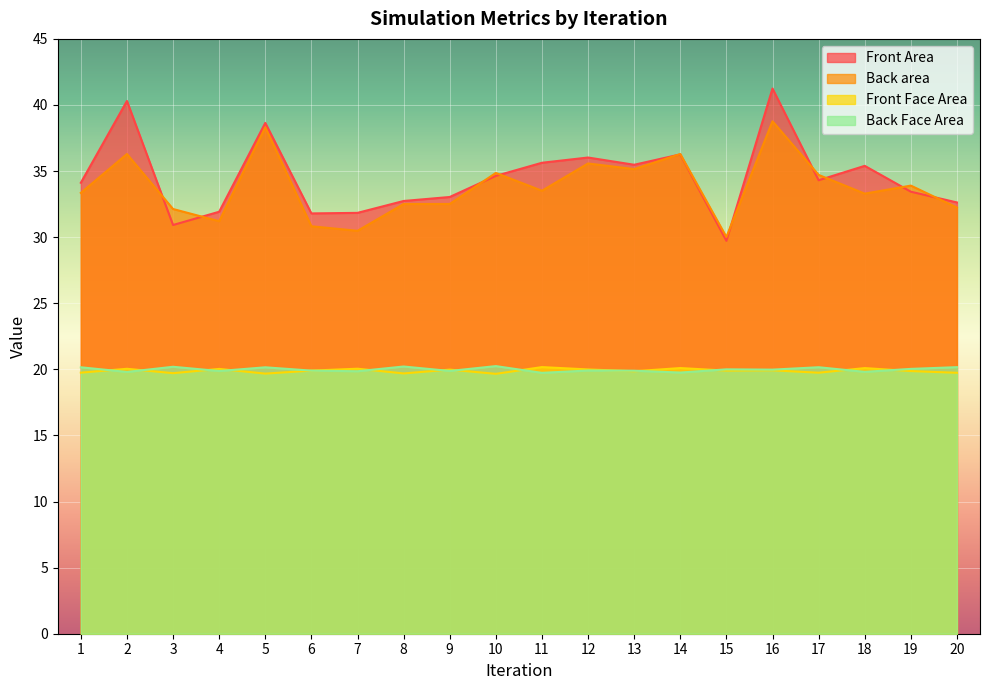

At which label is Front Face Area closest to 19?

10